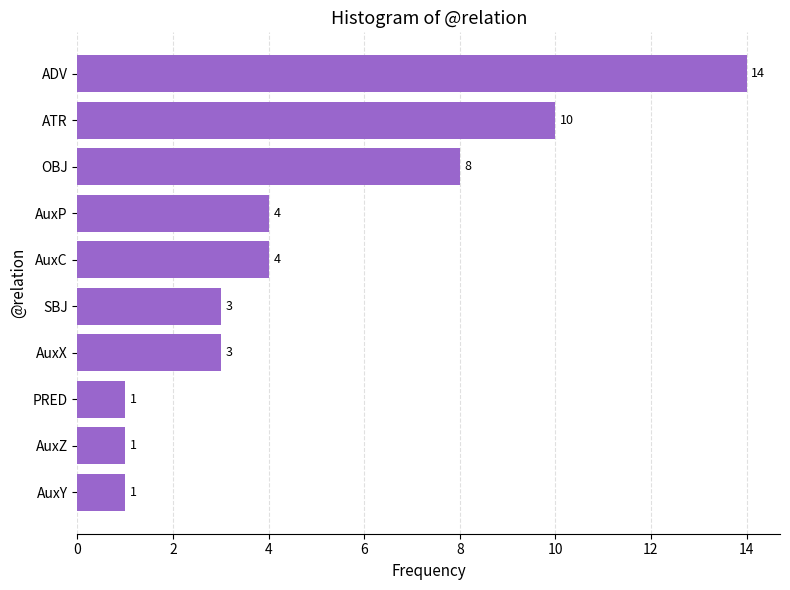

The value at ATR is 10. True or false?

True